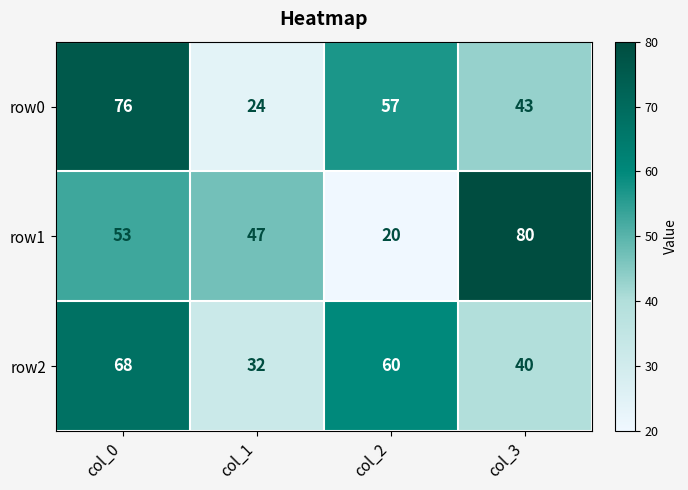

At which category is the sum across all series the highest?

col_0